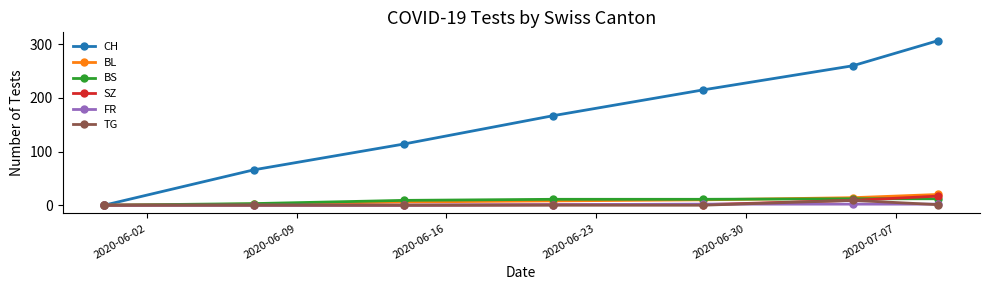

Rank the series by their maximum value, from highest to lowest.

CH, BL, SZ, BS, TG, FR